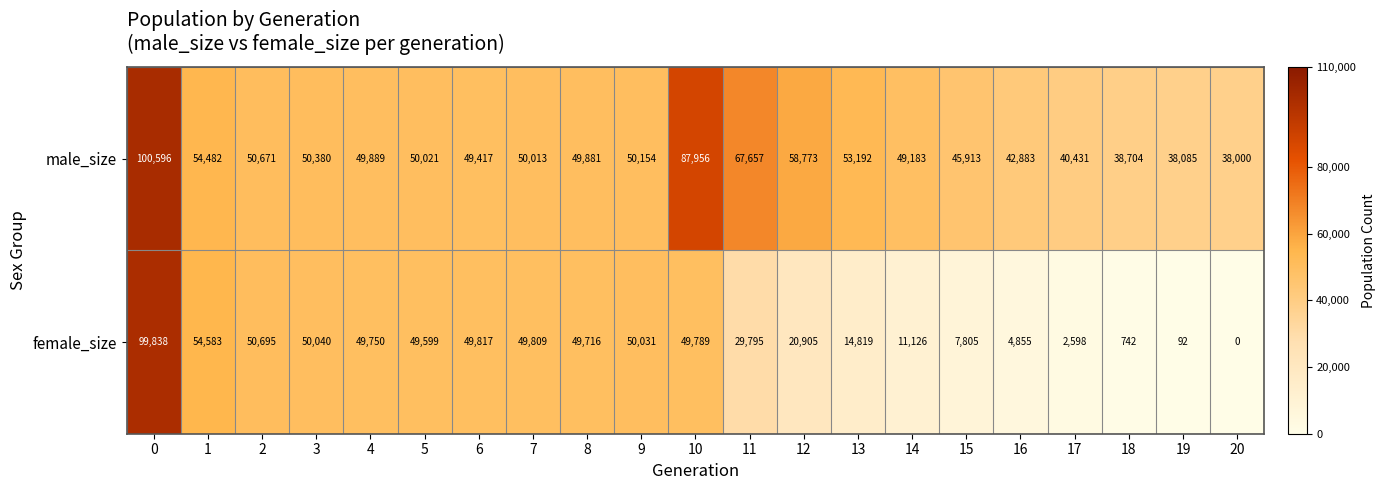

Where is male_size nearest to the value 69298?

11